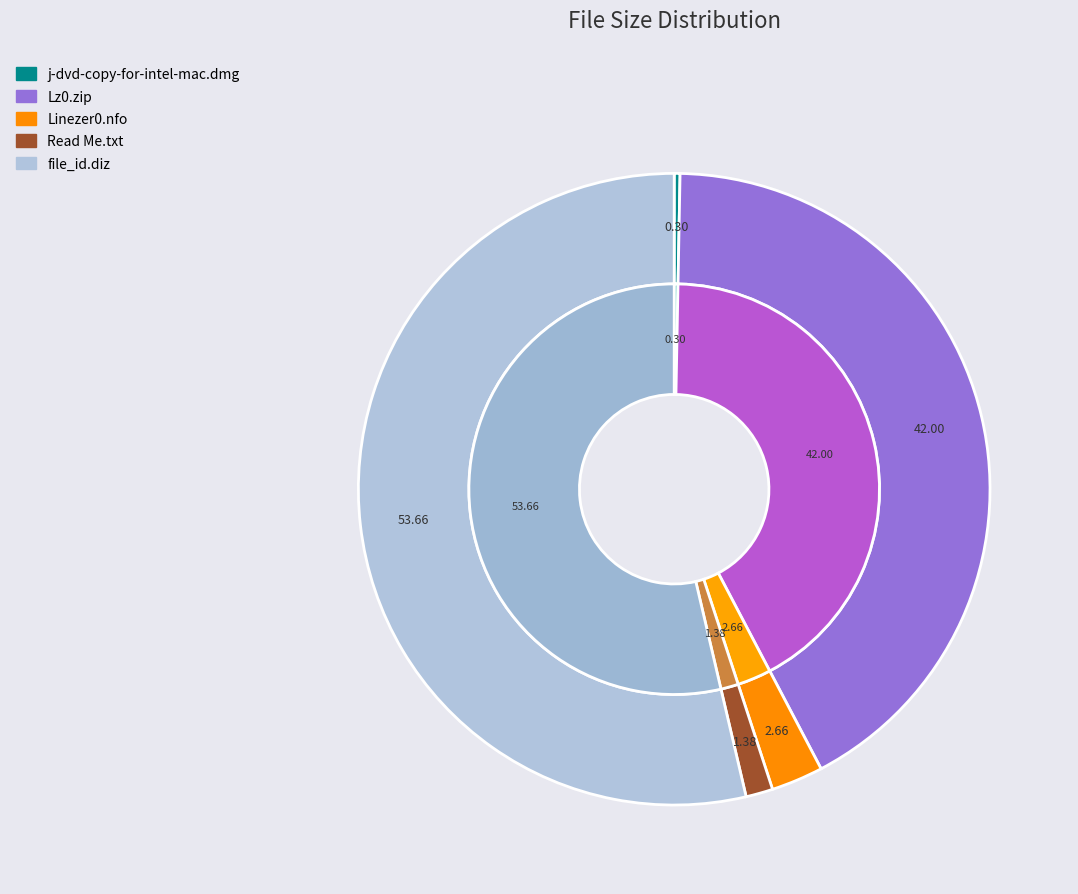

How many slices are in this pie chart?

5